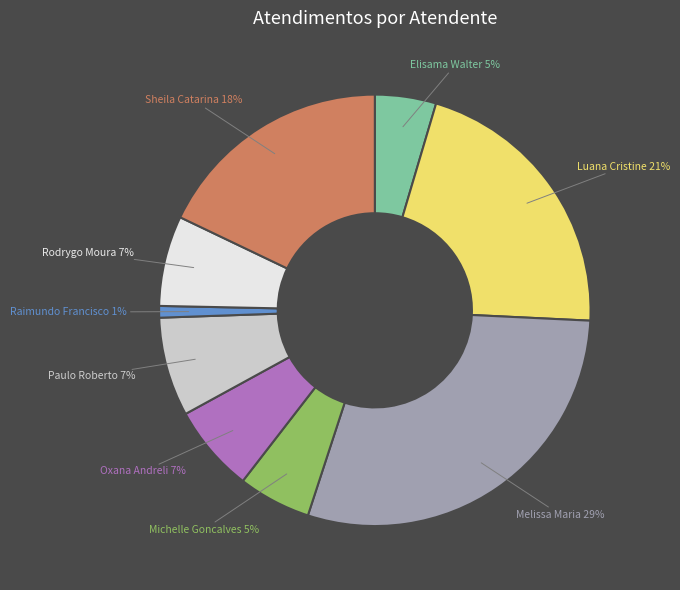

True or false: Michelle Goncalves accounts for 12% of the total.

False